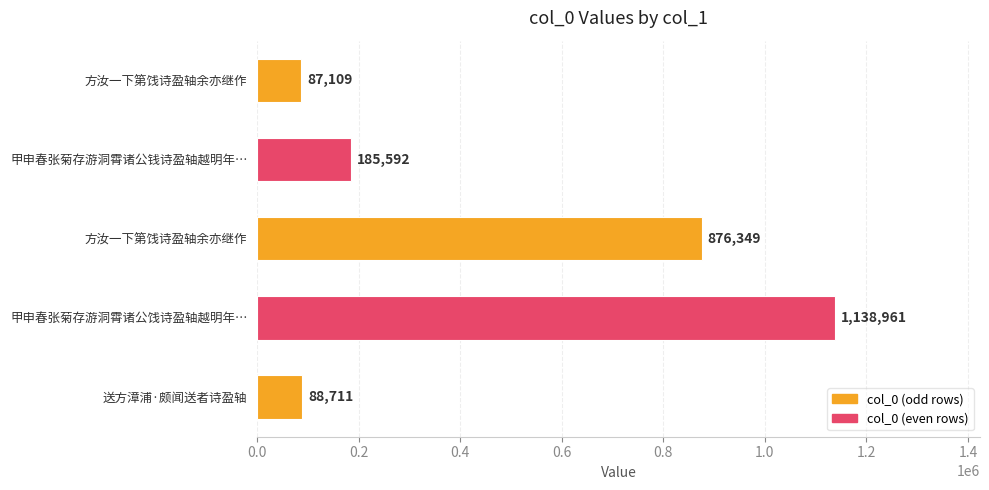

Read the value at 送方漳浦·颇闻送者诗盈轴, to the nearest 100.

88700